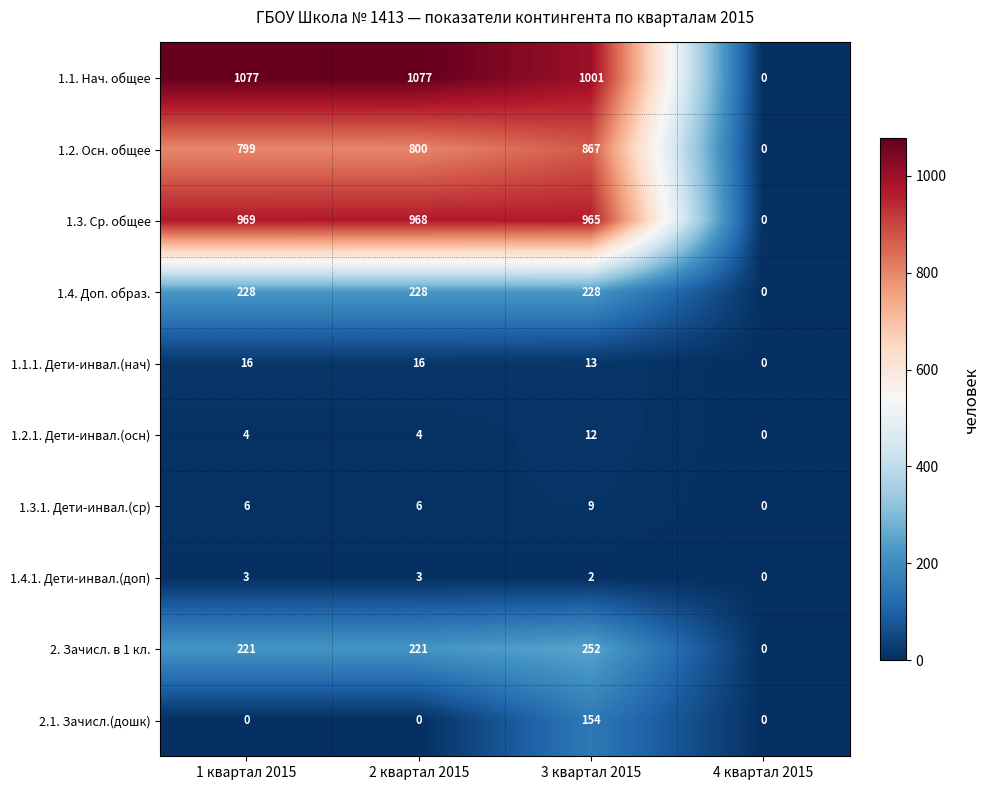

What is the difference between the highest and lowest values at 2 квартал 2015?

1077